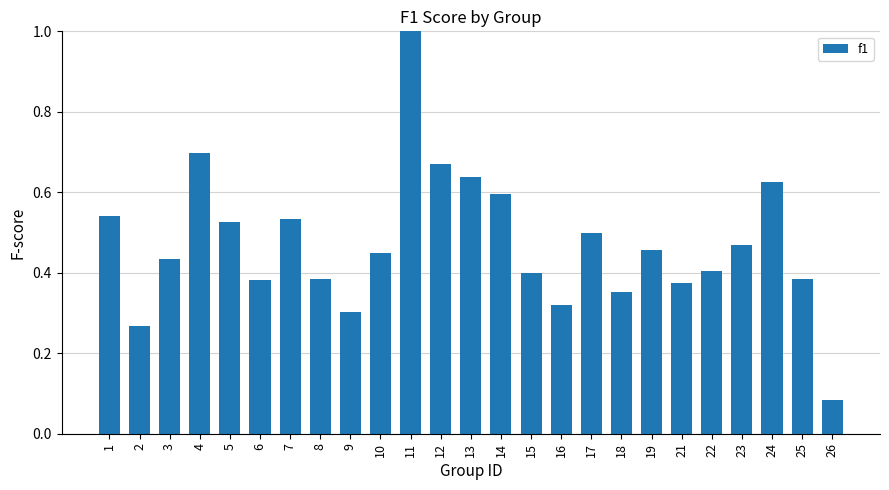

Which category has the lowest value across all series?

26